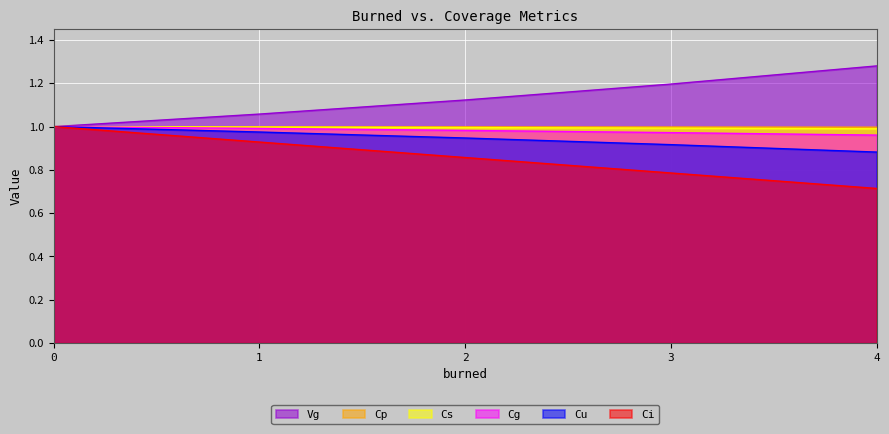

Is it true that Ci equals 0.4 at 2?

False